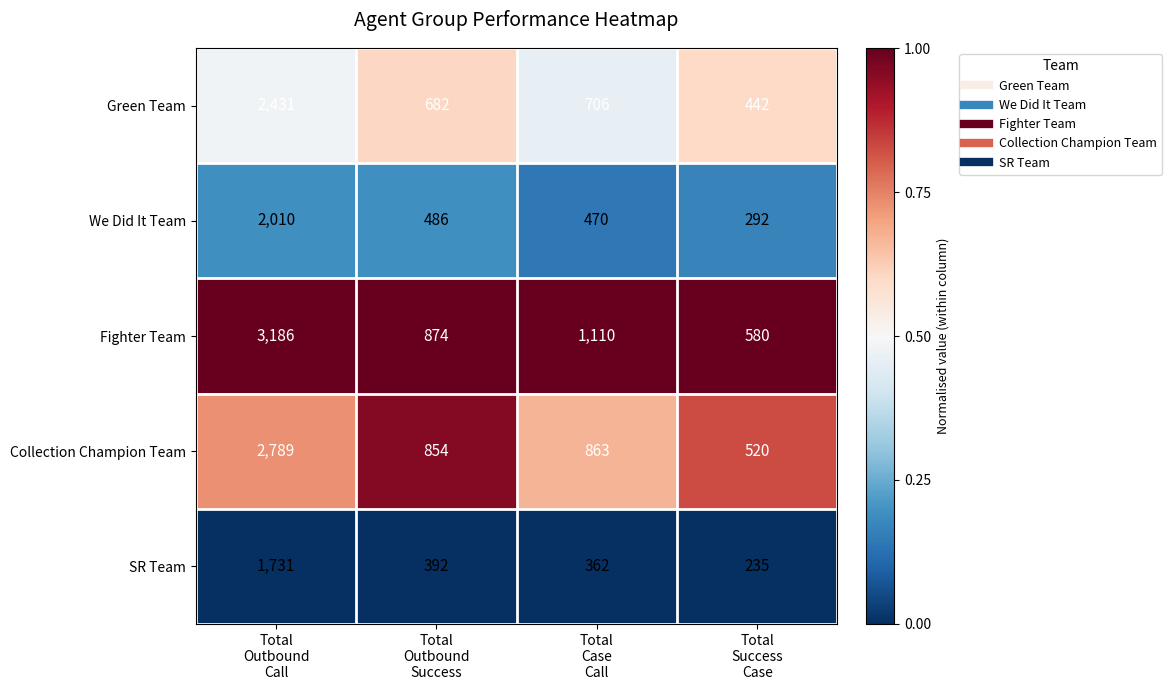

Rank the series by their average value, from lowest to highest.

SR Team, We Did It Team, Green Team, Collection Champion Team, Fighter Team